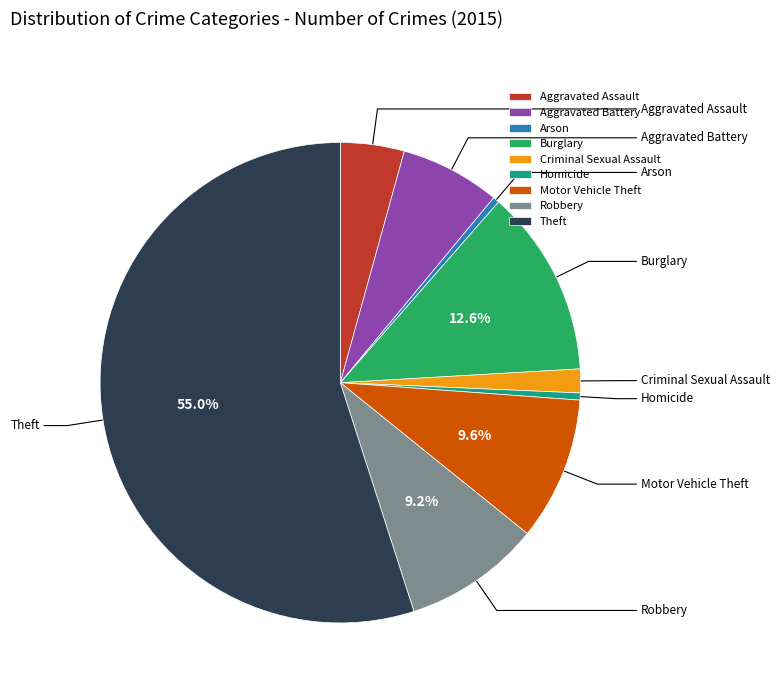

How many segments does this pie chart have?

9